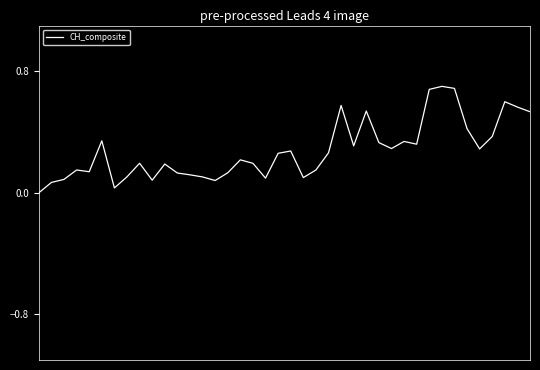

What is the maximum value shown in the chart?

0.7